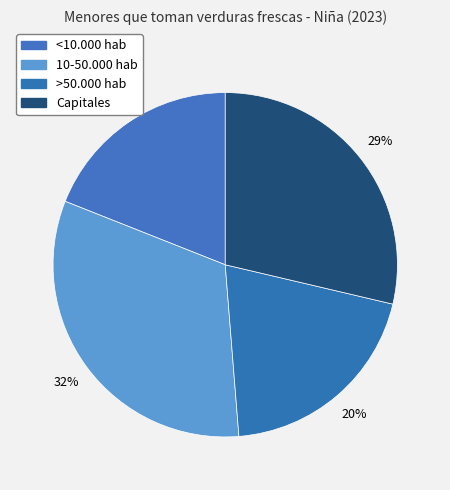

How many segments does this pie chart have?

4